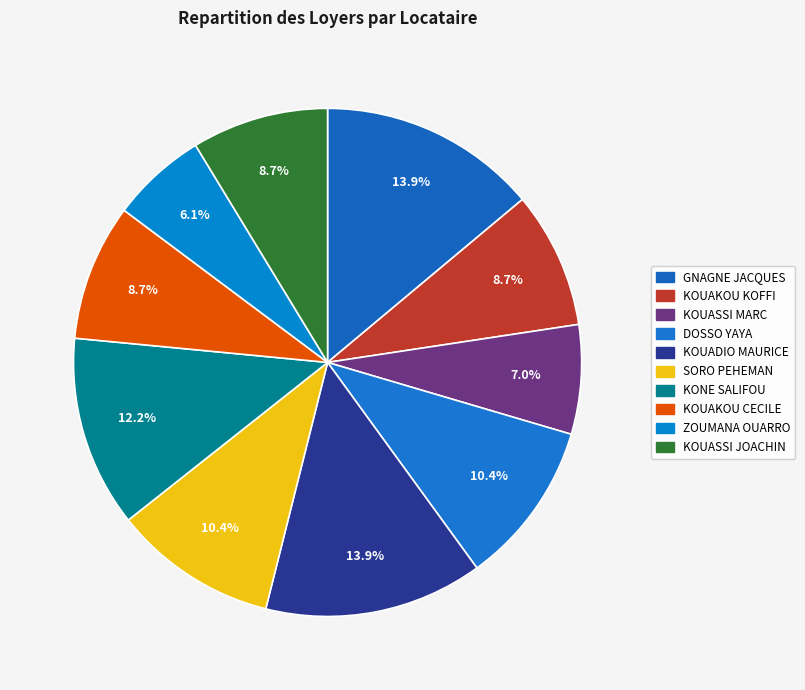

How many slices are in this pie chart?

10